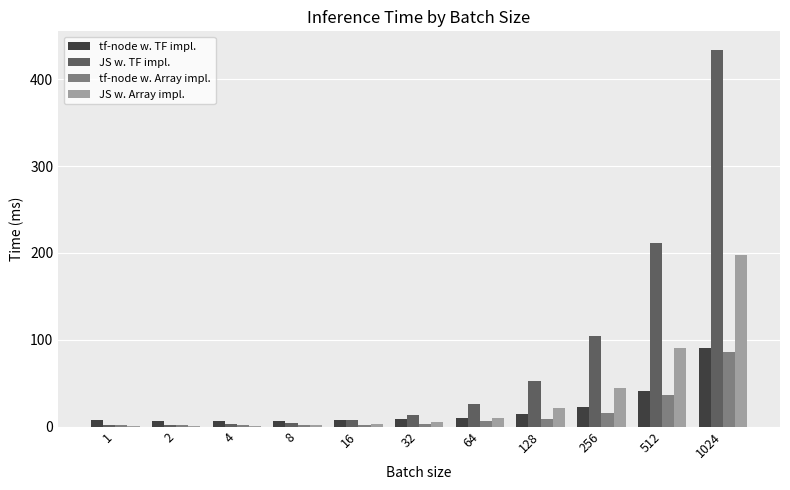

Which category has the highest value in the JS w. TF impl. series?

1024